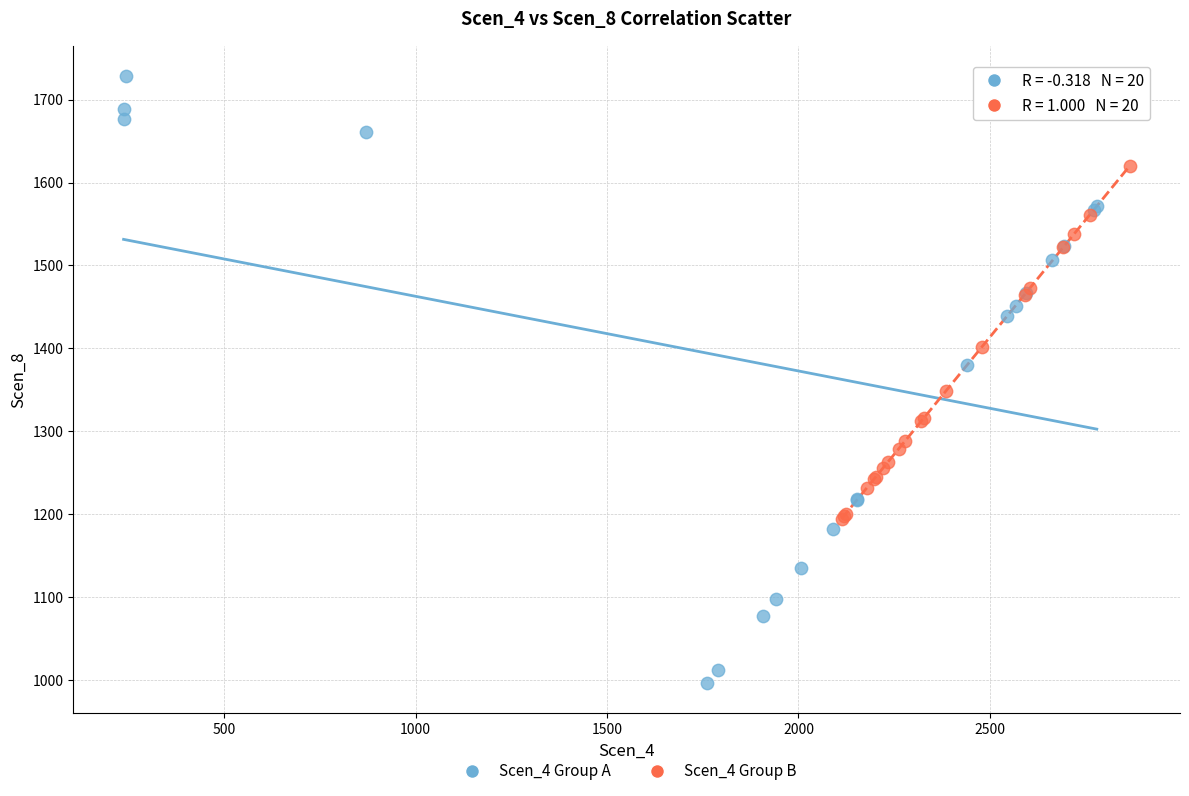

Which series has the widest spread of Y values?

Scen_4 Group A